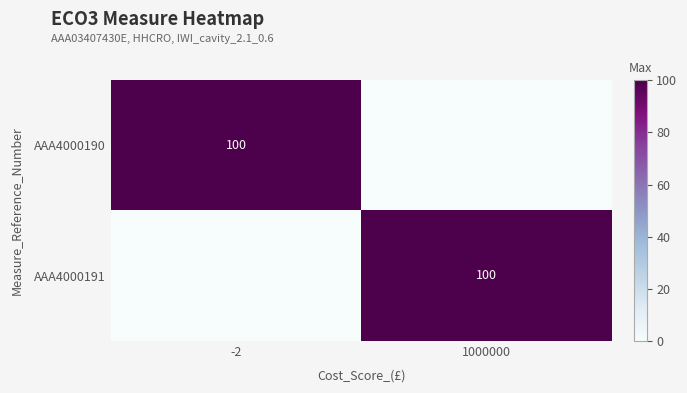

True or false: AAA4000191 has a value of 100 at 1000000.

True